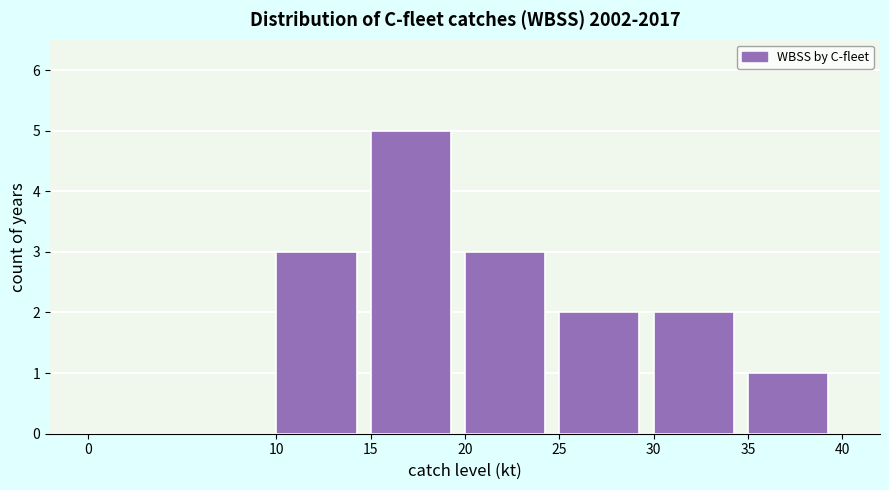

What is the height of the bar covering 35 to 40 on the x-axis? The values are not printed on the chart, so give them approximately, as read against the axis.

1